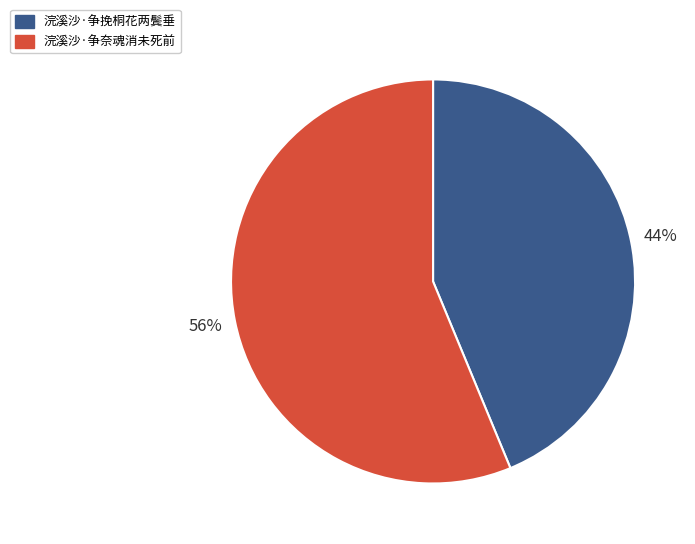

Rank the categories by value from highest to lowest.

浣溪沙·争奈魂消未死前, 浣溪沙·争挽桐花两鬓垂